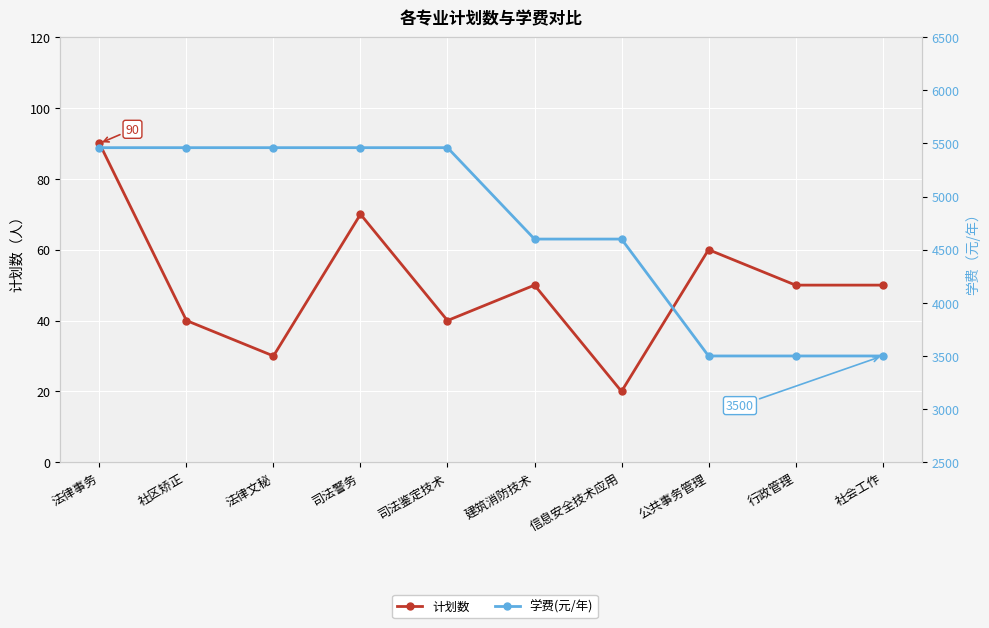

How many values in the 计划数 series exceed 50?

3